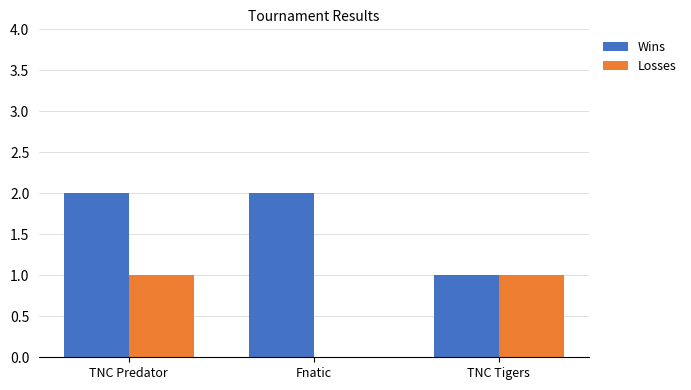

Reading right to left, extract all data points from this chart.

Wins: 1	2	2
Losses: 1	0	1